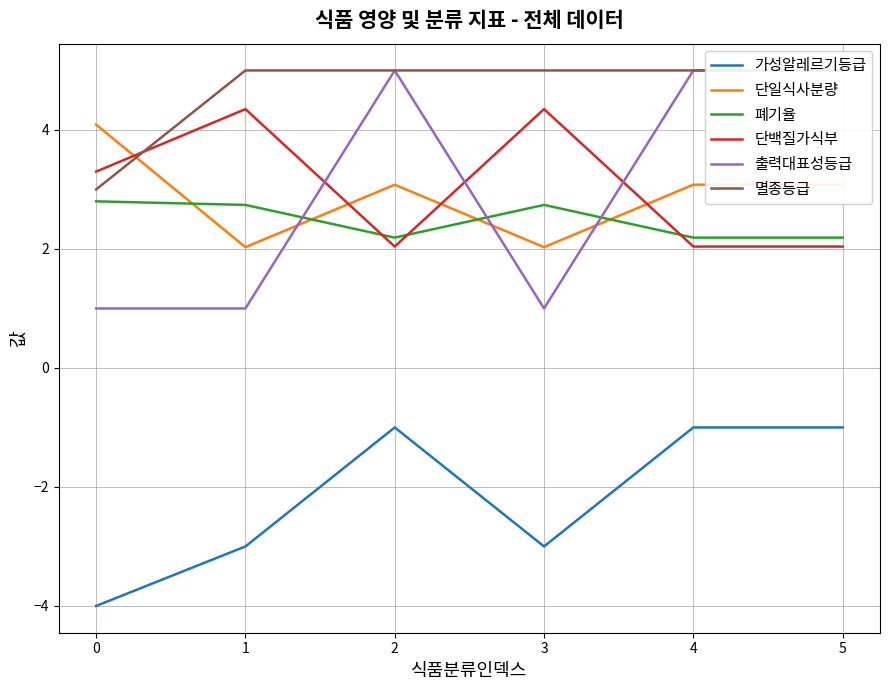

True or false: 폐기율 and 가성알레르기등급 intersect in this chart.

False